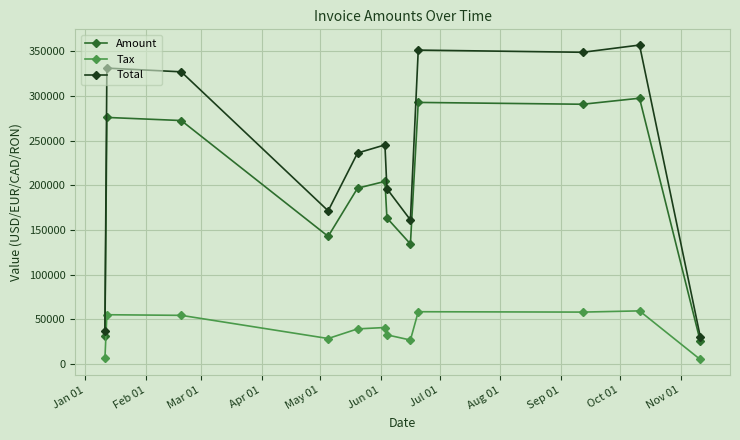

What is the maximum value for Tax?

59518.8